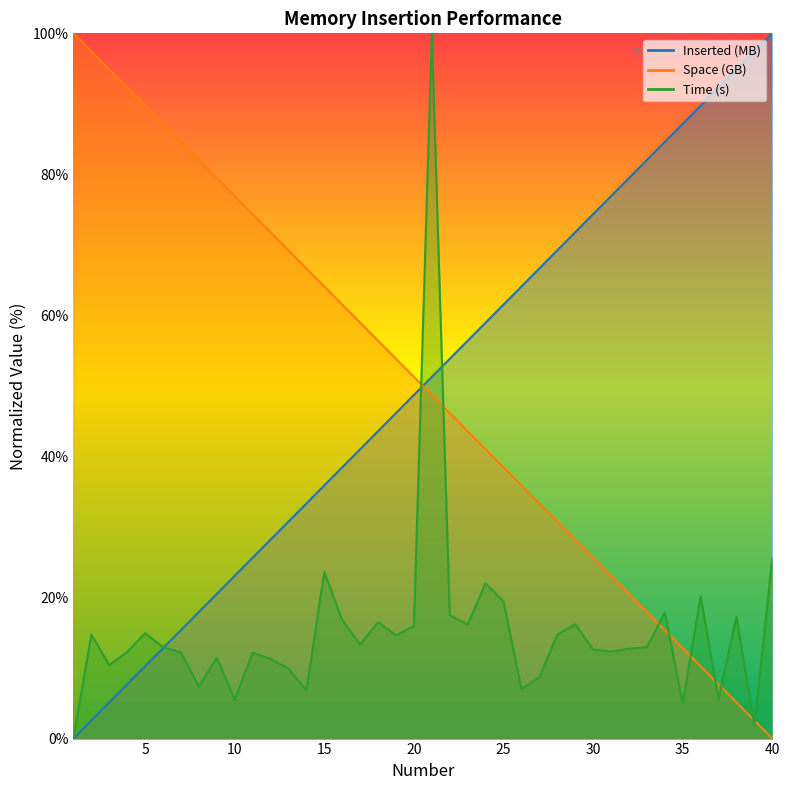

At which label is Inserted_MB closest to 50?

20